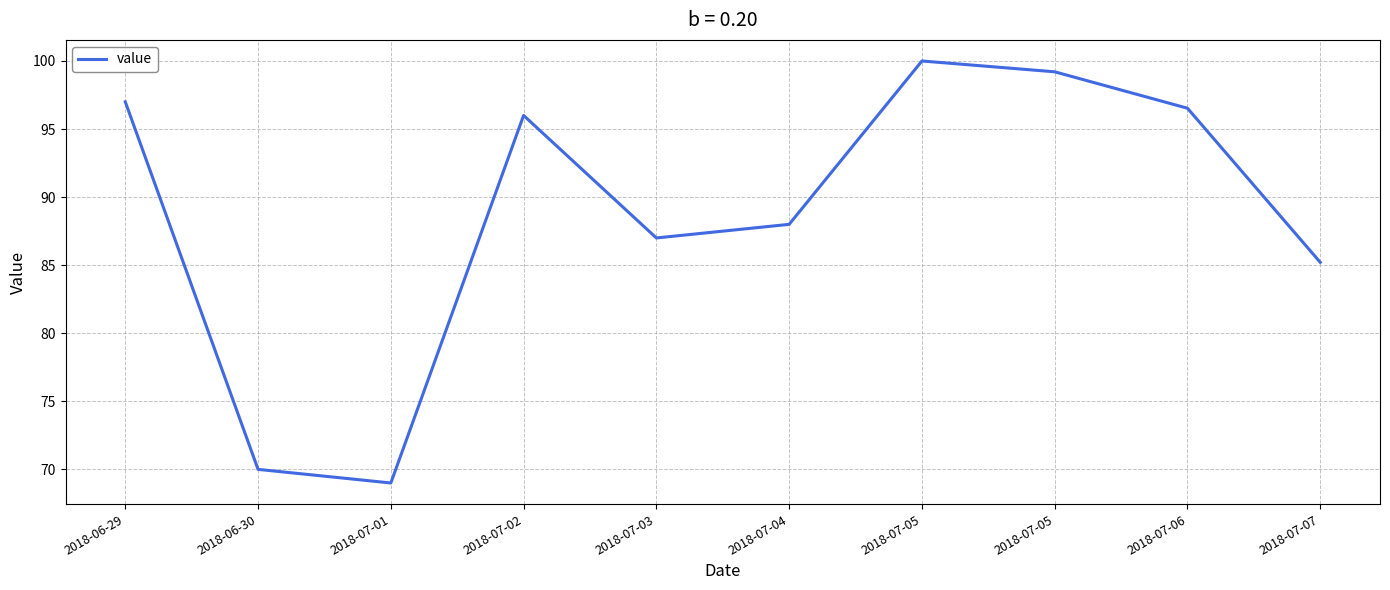

Does the chart have visible grid lines?

Yes